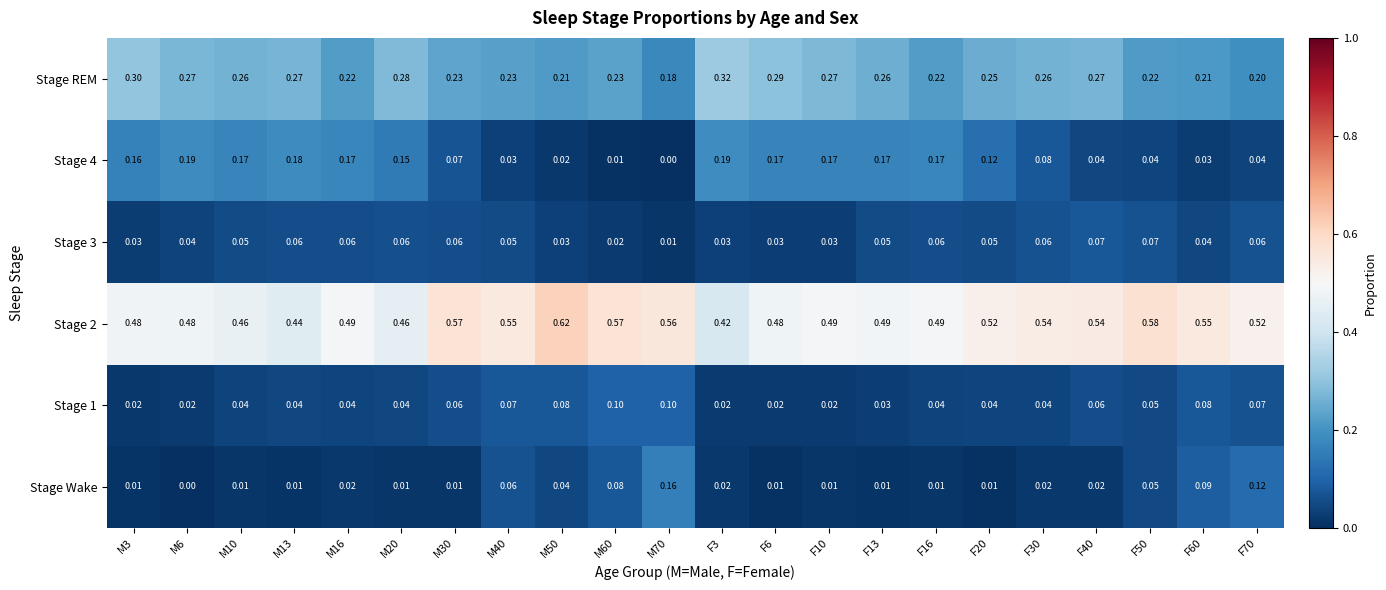

Is the value of Stage Wake at M10 greater than the value of Stage 4 at M20?

No